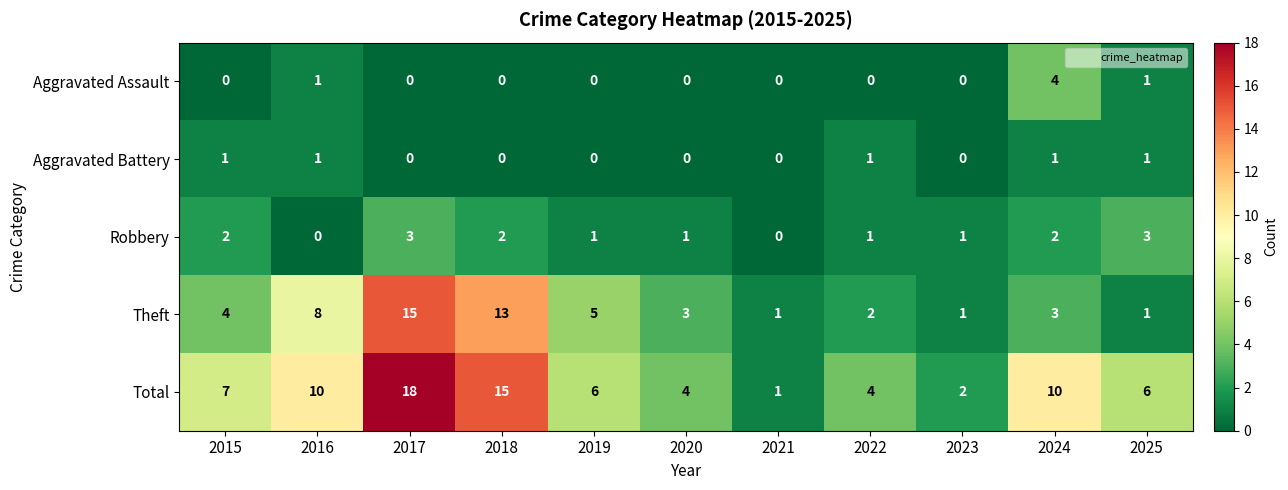

At which category is the sum across all series the highest?

2017